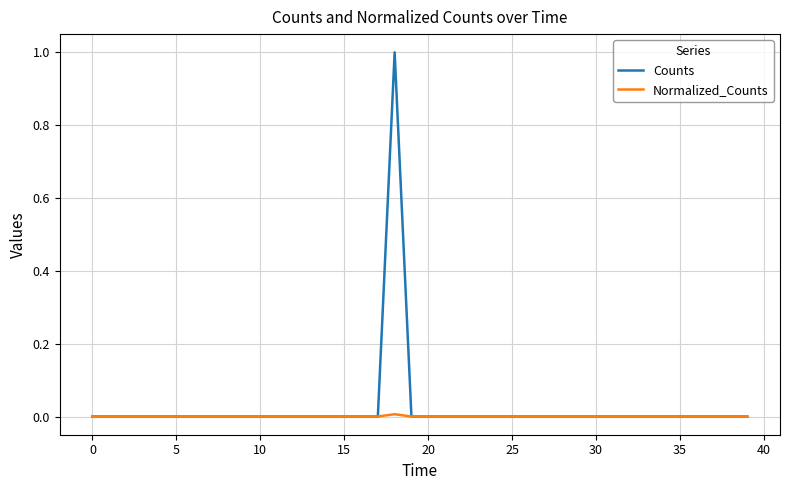

Which series has the widest spread of values?

Counts